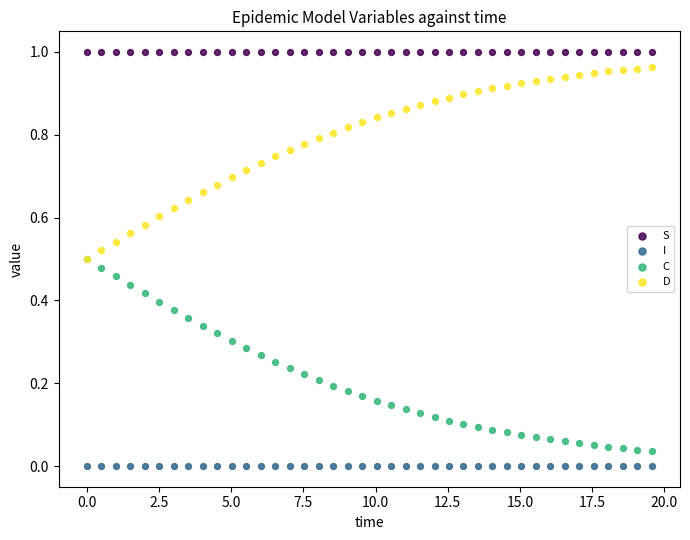

What are all the series names shown in the legend?

S, I, C, D